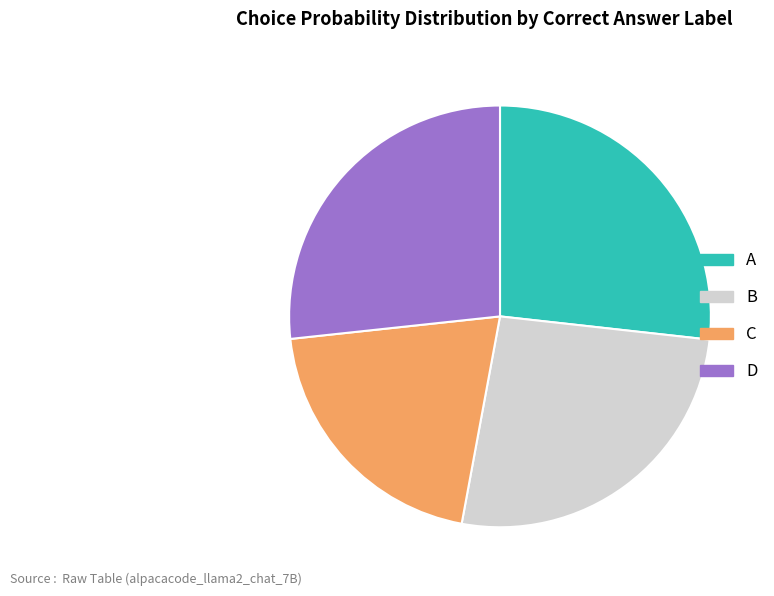

Is it true that B is 26% of the pie?

True